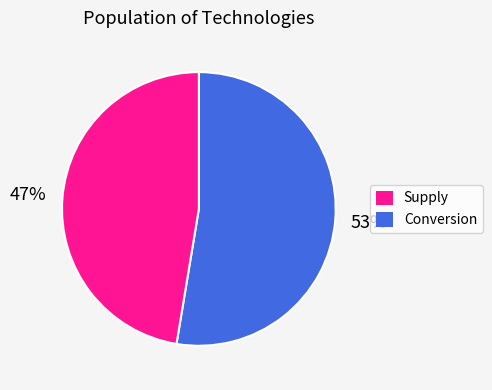

To the nearest percent, what is the average slice percentage?

50%